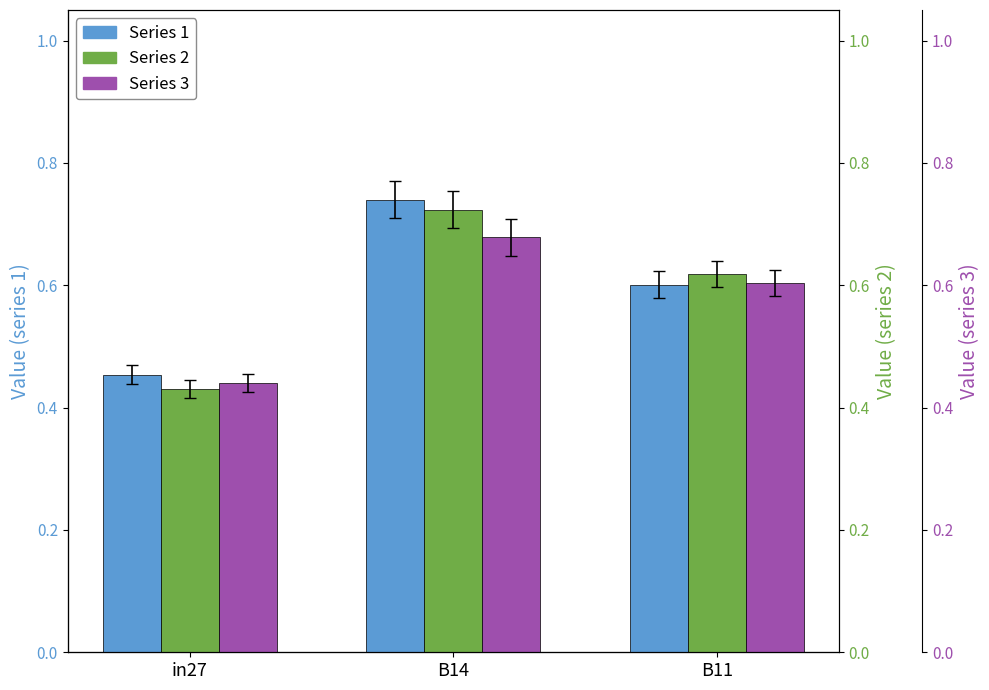

Rank the series at B14 from highest to lowest value.

job616_scenario0_1269, job617_scenario0_1270, job618_scenario0_1273